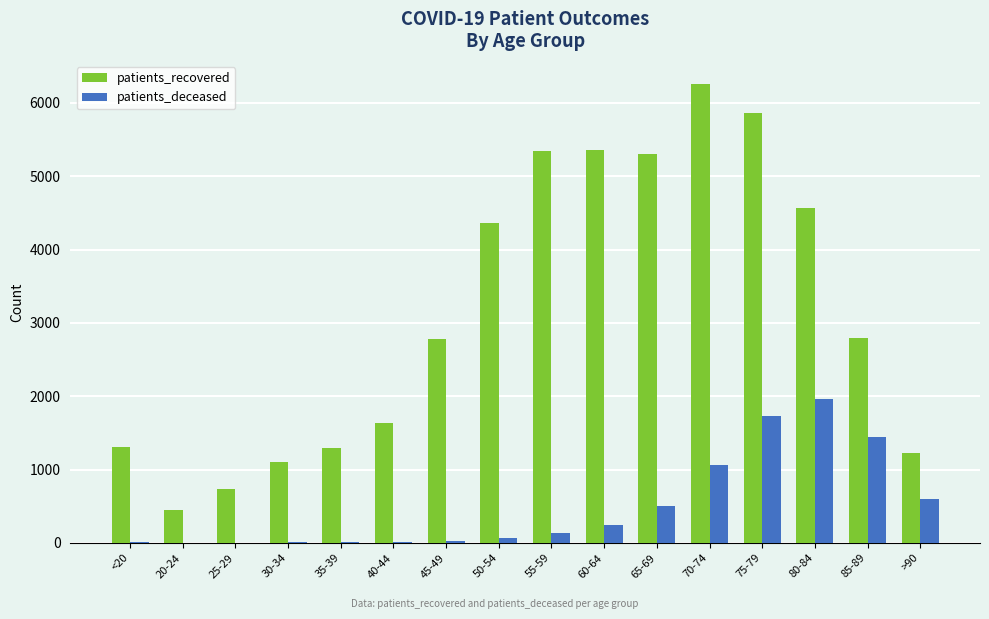

What is the maximum value shown in the chart?

6260